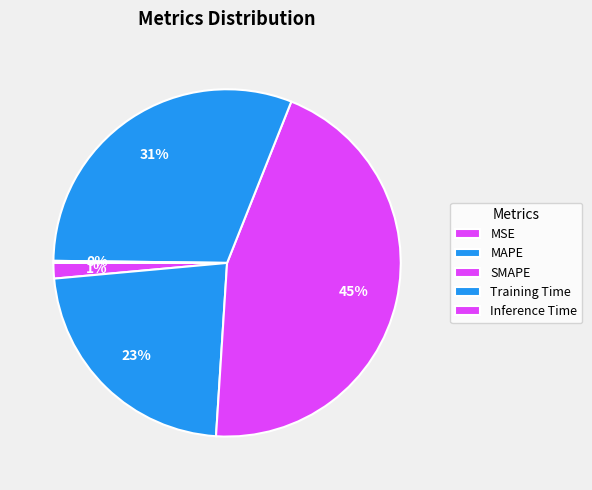

What is the smallest slice in the pie chart?

Inference Time